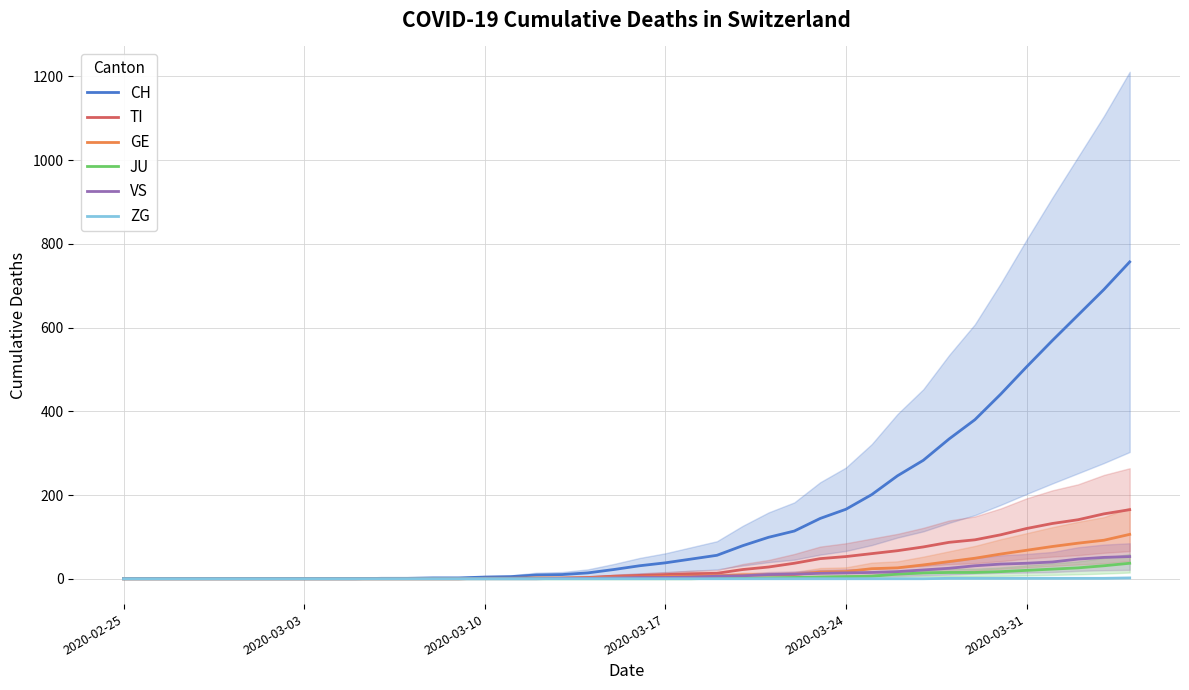

What are all the series names shown in the legend?

CH, TI, GE, JU, VS, ZG